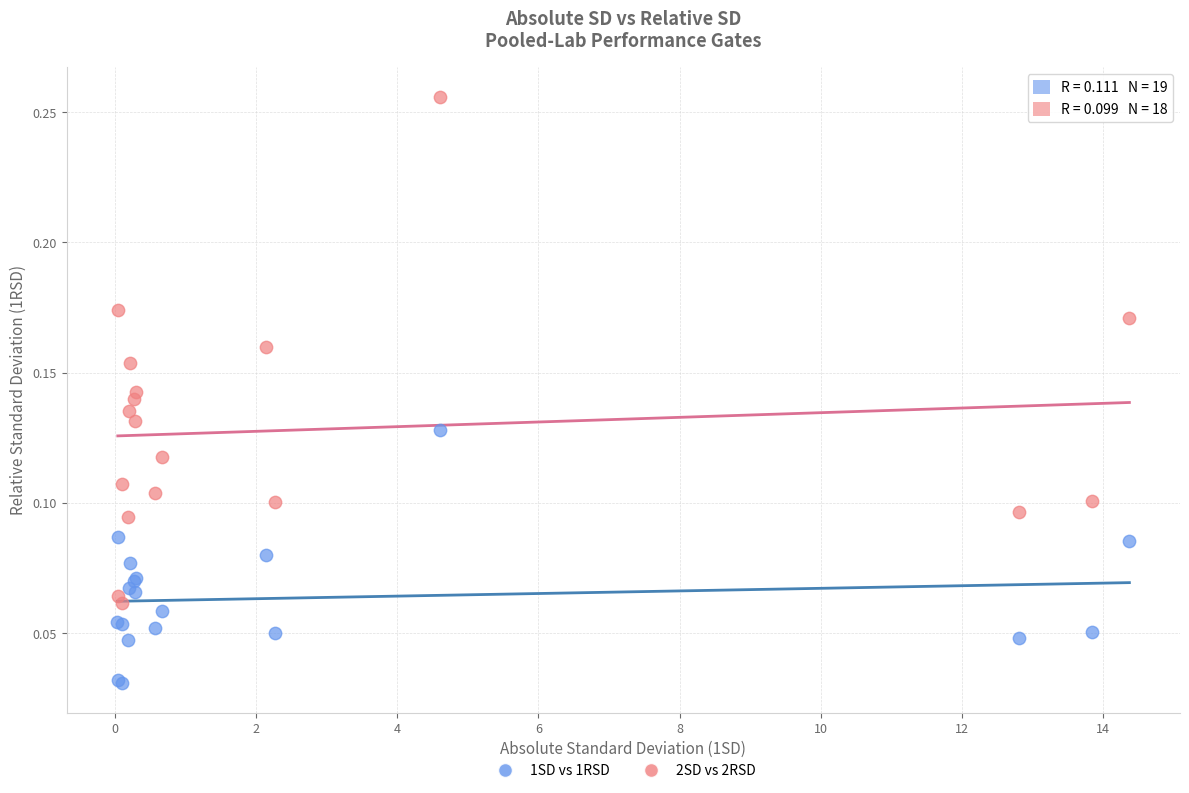

Which series has the widest spread of Y values?

2SD vs 2RSD